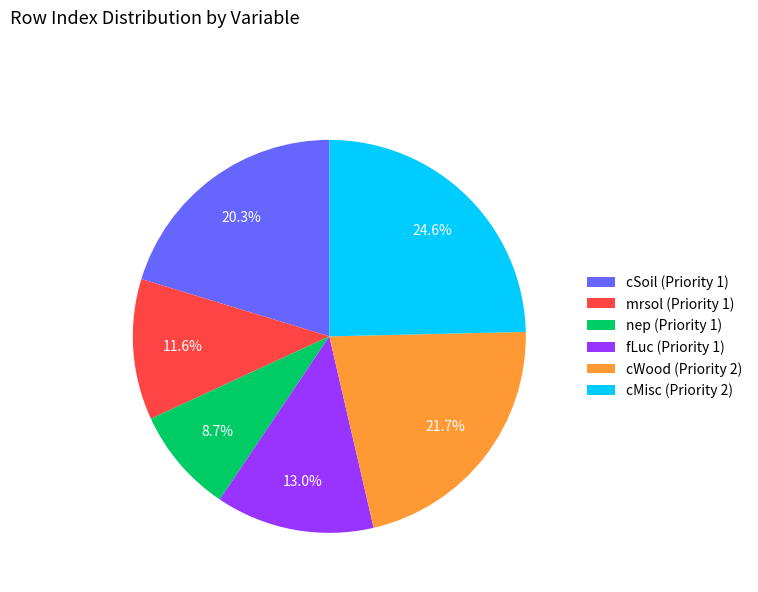

Is it true that nep (Priority 1) is 9% of the pie?

True